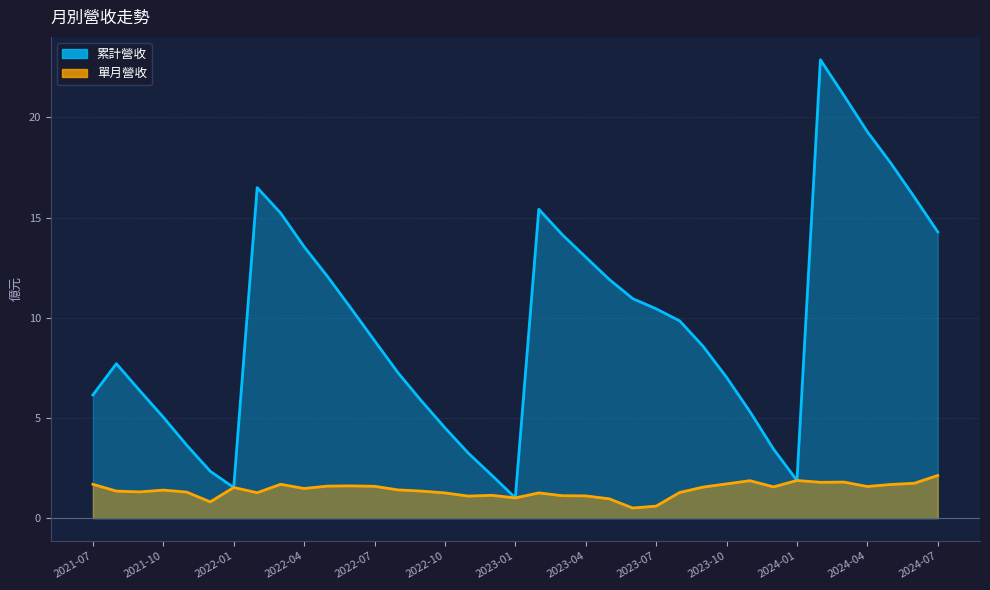

What is the difference between the second highest and second lowest values in the 累計營收 series?

19.6